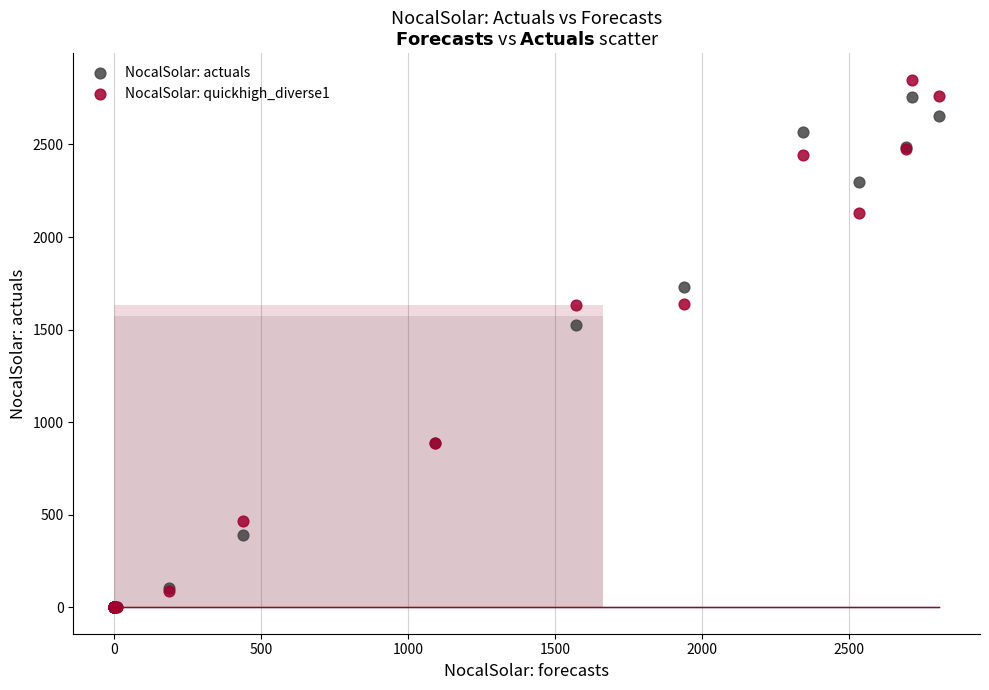

Across all series, what Y value is closest to 1425?

1522.7